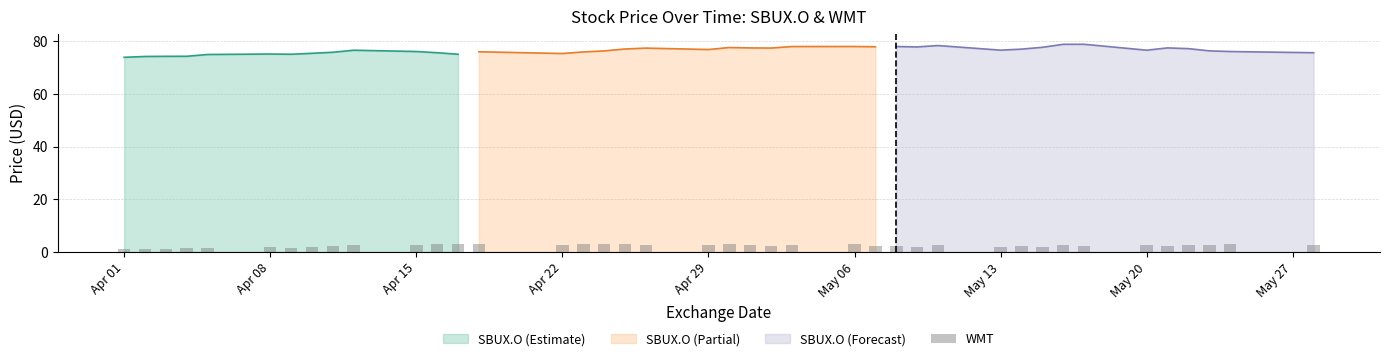

Rank the categories by SBUX.O value from highest to lowest.

33, 32, 28, 24, 23, 26, 25, 27, 31, 20, 35, 21, 22, 18, 36, 17, 30, 19, 29, 34, 9, 37, 16, 10, 38, 13, 15, 8, 11, 39, 7, 14, 5, 6, 12, 4, 3, 2, 1, 0